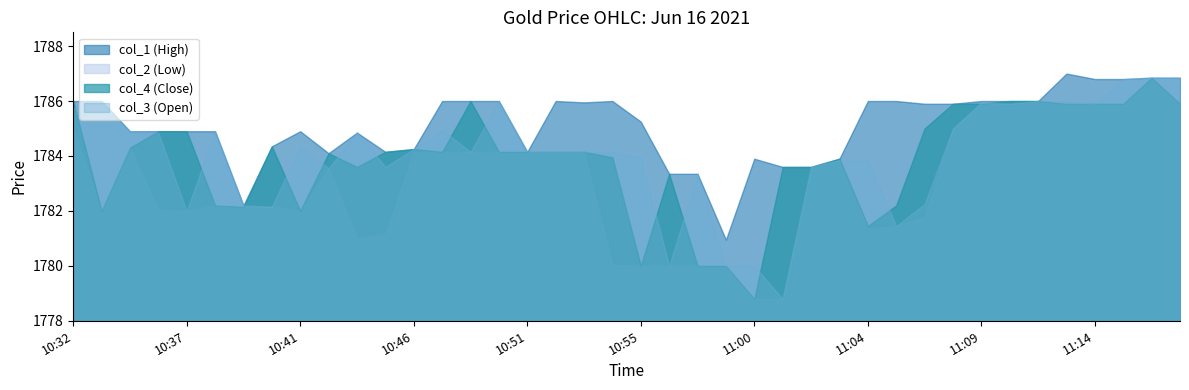

Does the chart have visible grid lines?

No